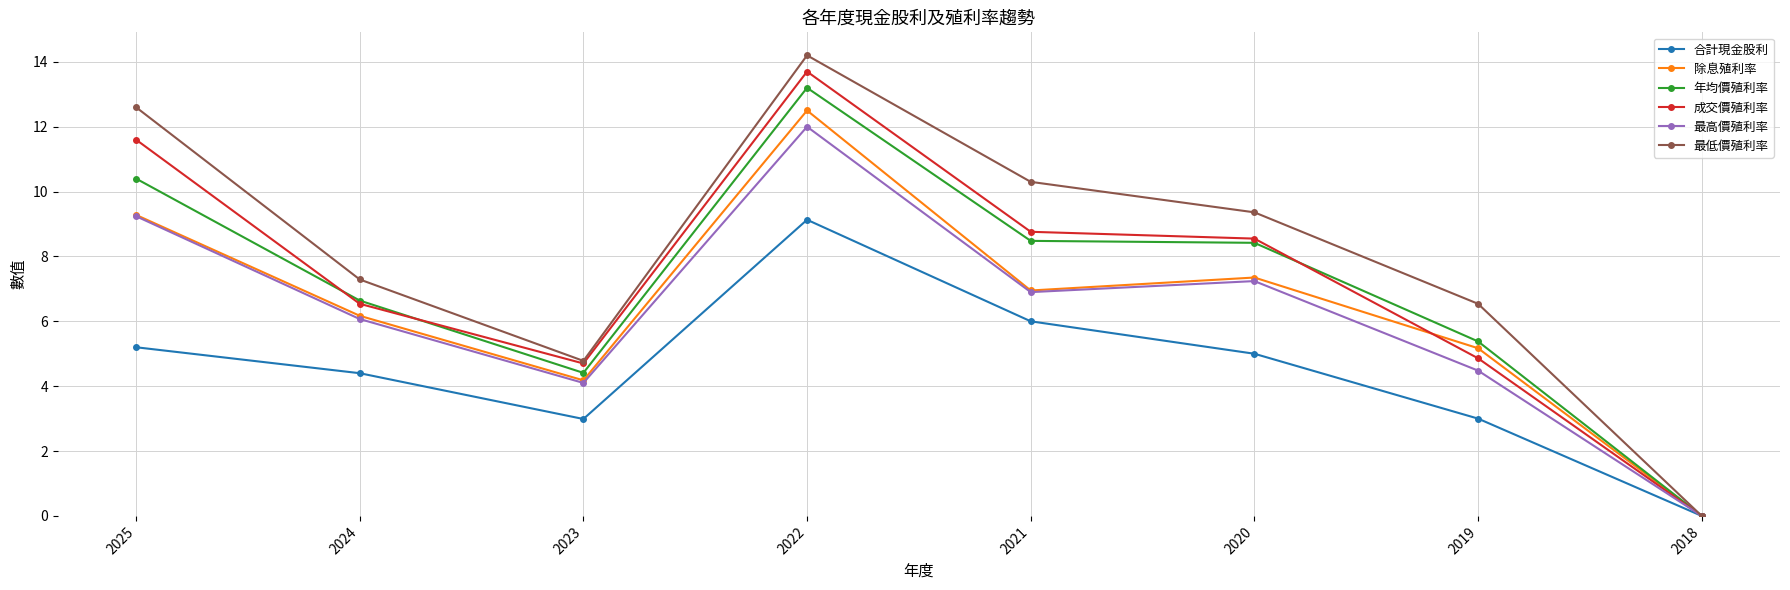

At which category does 成交價殖利率 reach its first local valley?

2023